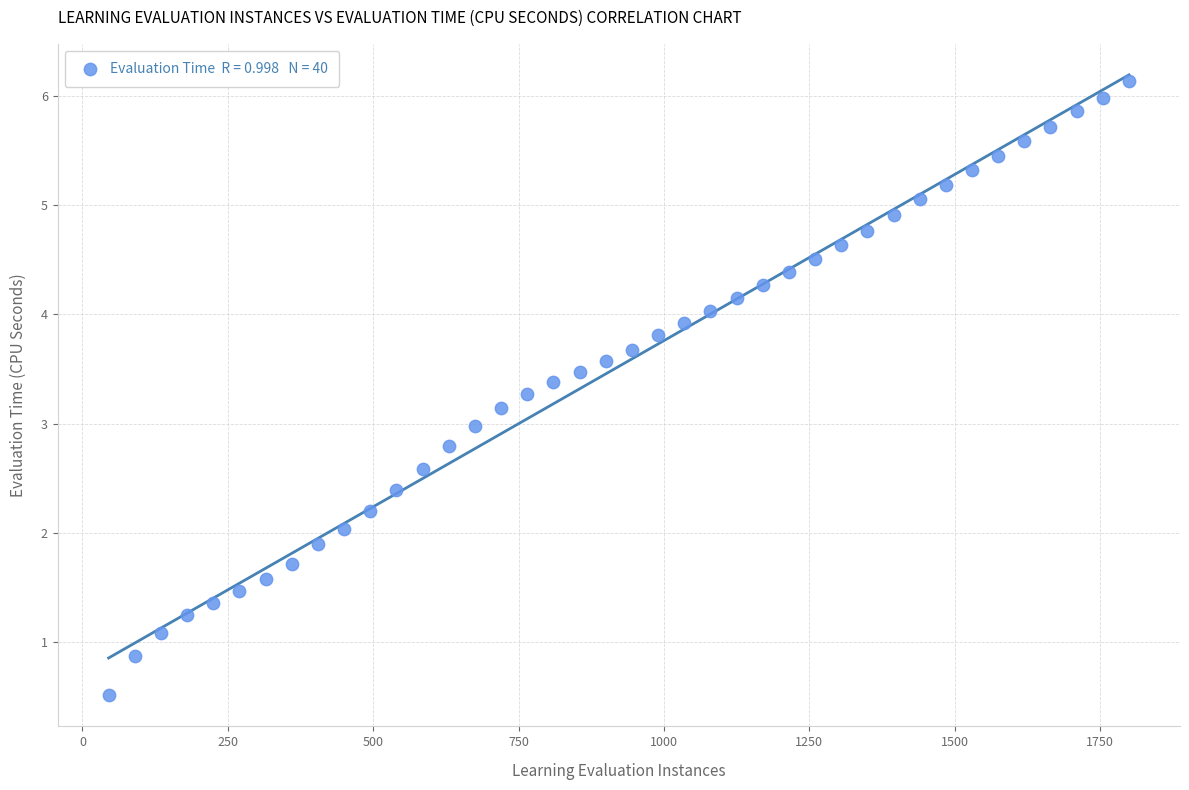

What is the range of X values (max minus min)?

1755.0